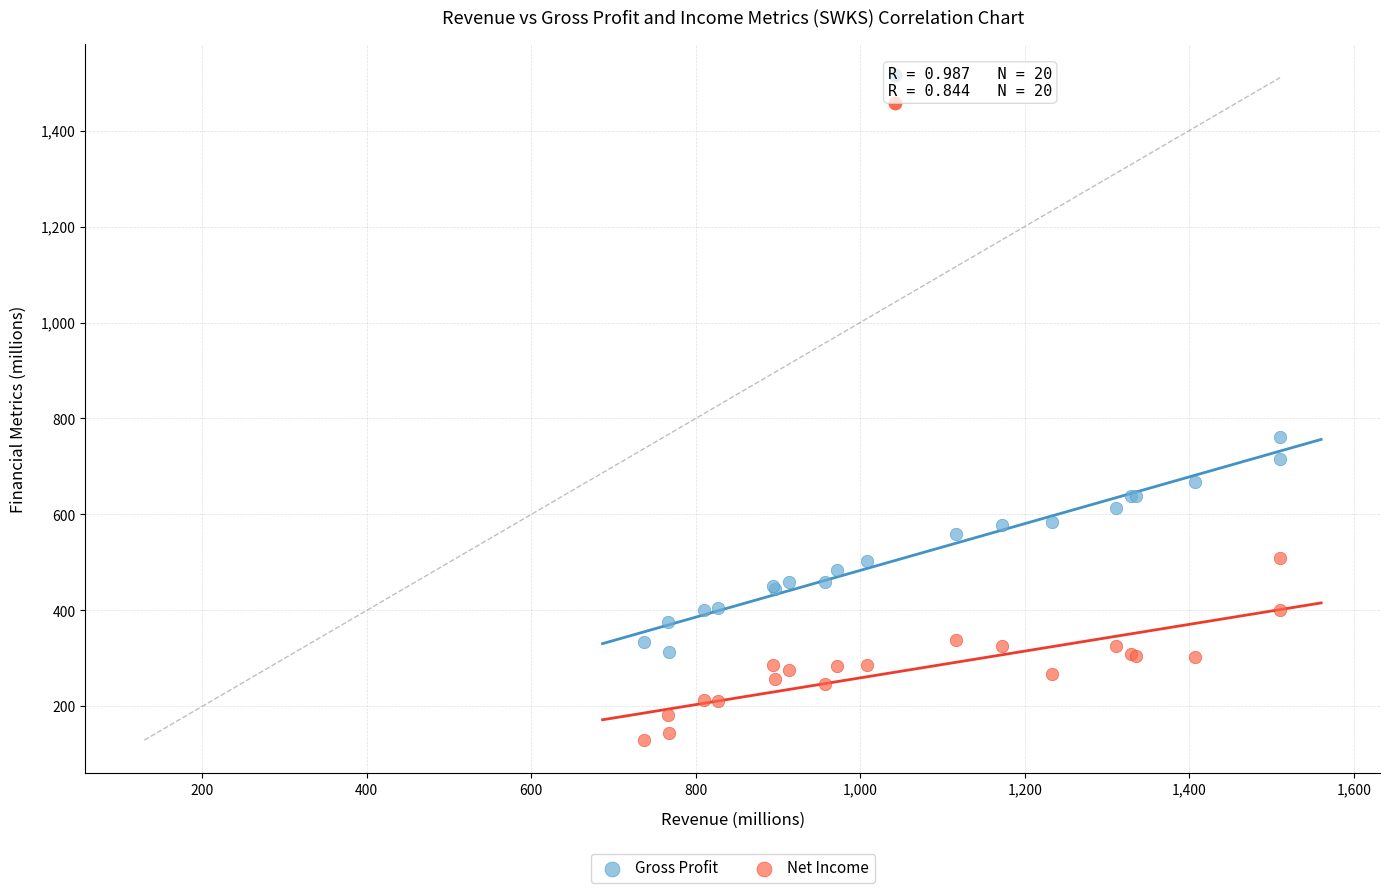

Which series reaches the minimum Y coordinate?

Net Income